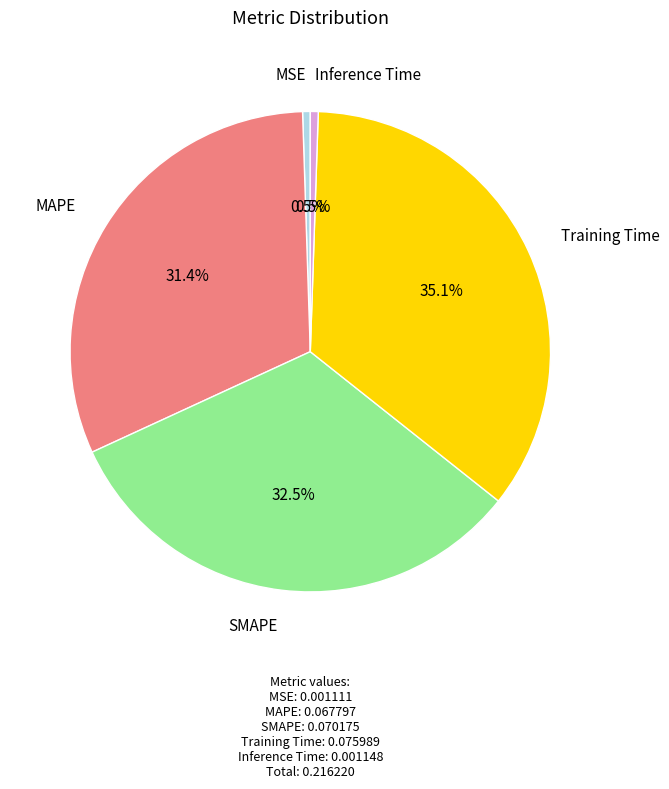

What percentage is the Training Time slice, to the nearest percent?

35%